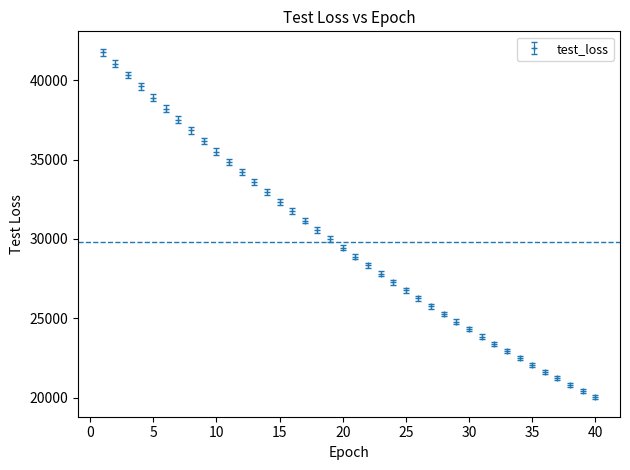

What is the smallest value displayed?

20031.9